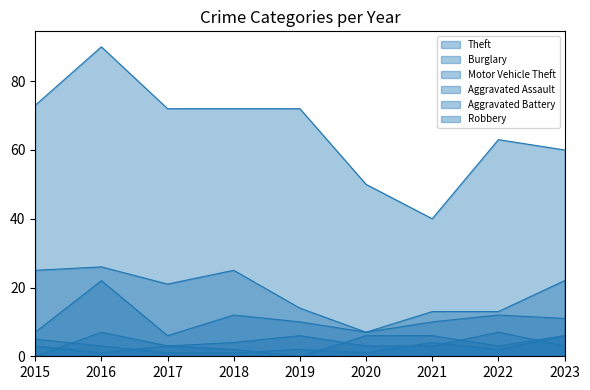

What is the maximum value for Aggravated Battery?

6